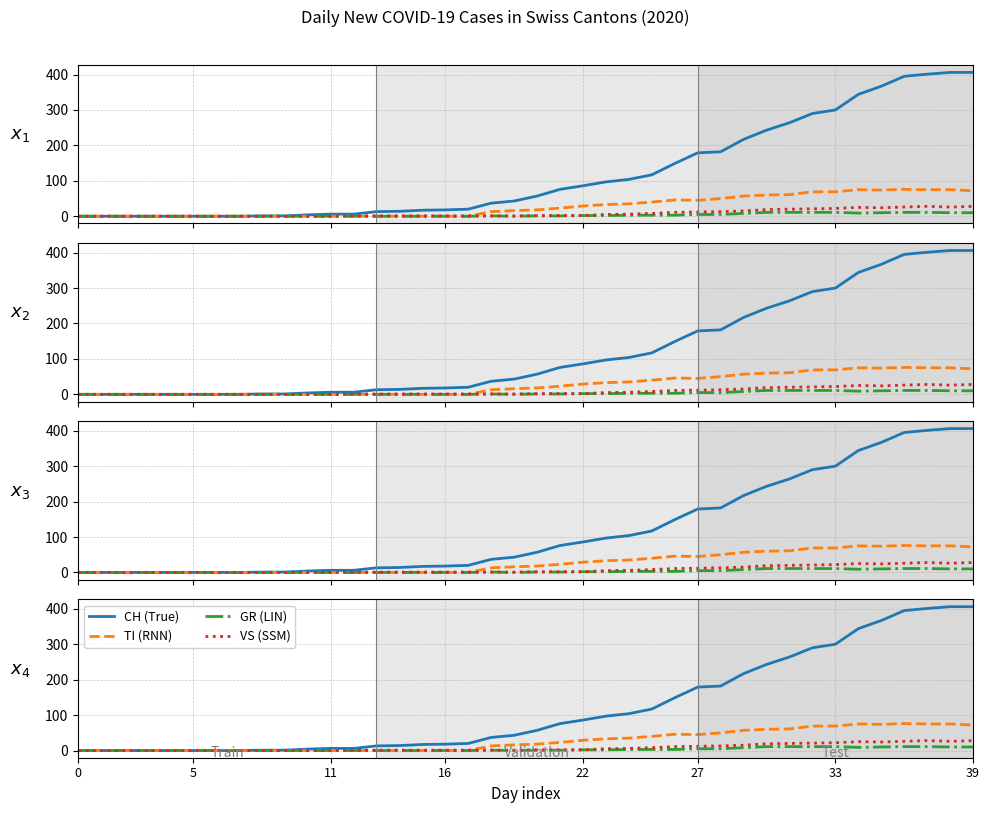

What value does the VS (SSM) series have at 13?

1